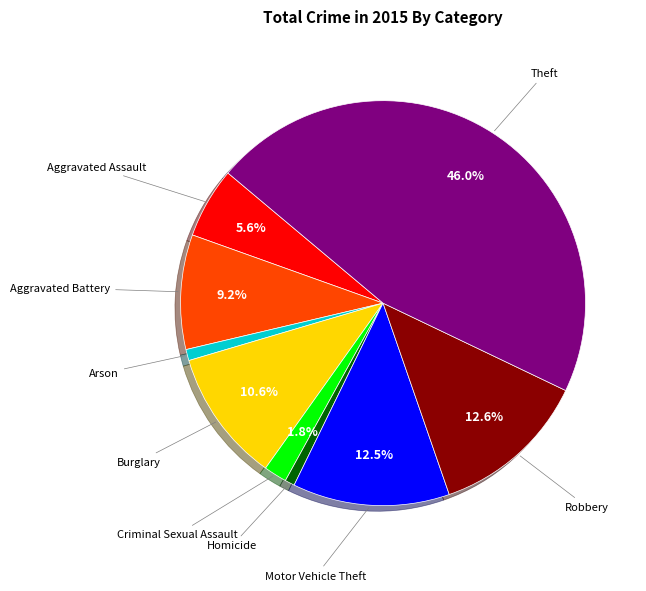

Is there a majority slice in this chart?

No